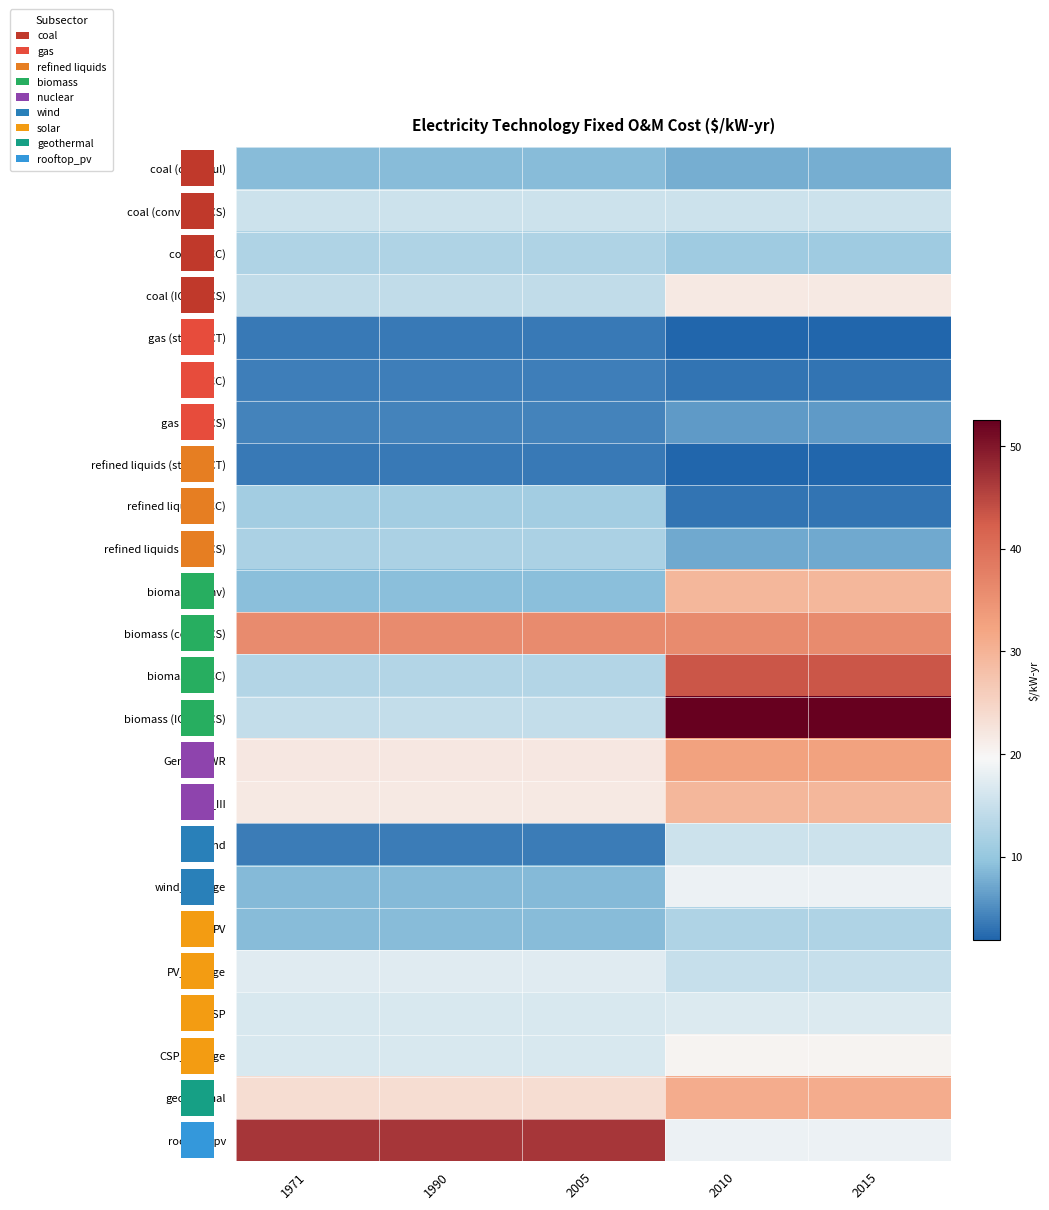

Which series changed the most between 1971 and 1990?

row_0